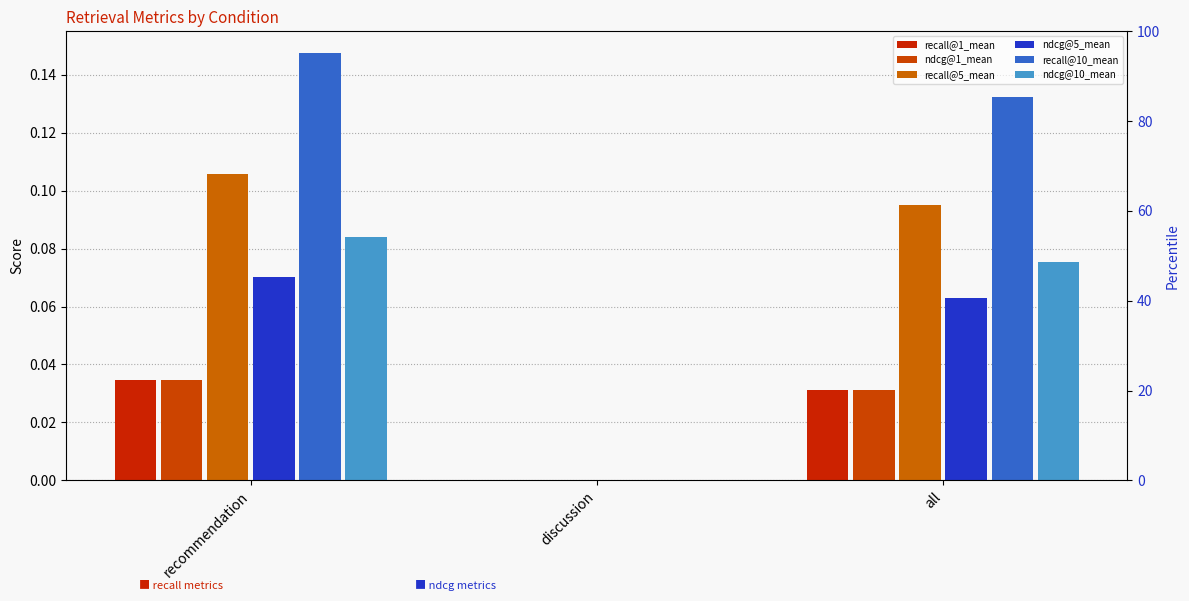

At which label does ndcg@10_mean reach its minimum?

discussion